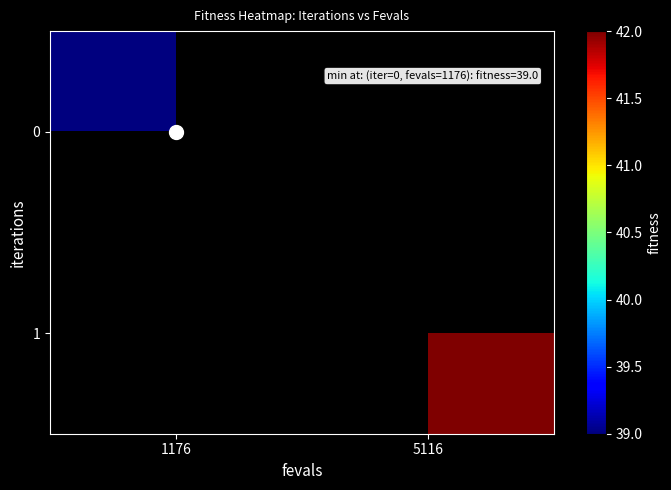

At which label does 1 reach its peak?

1176